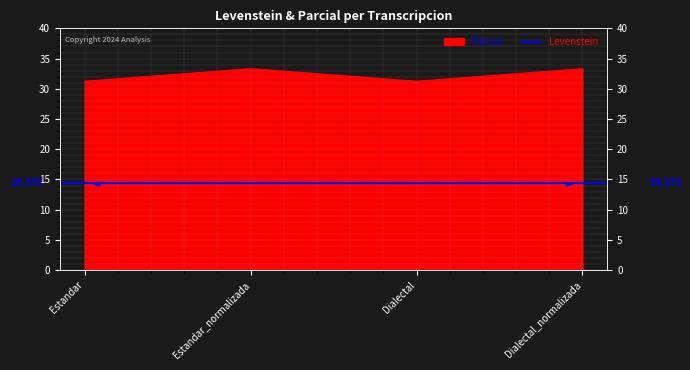

What position from the right is Dialectal?

2